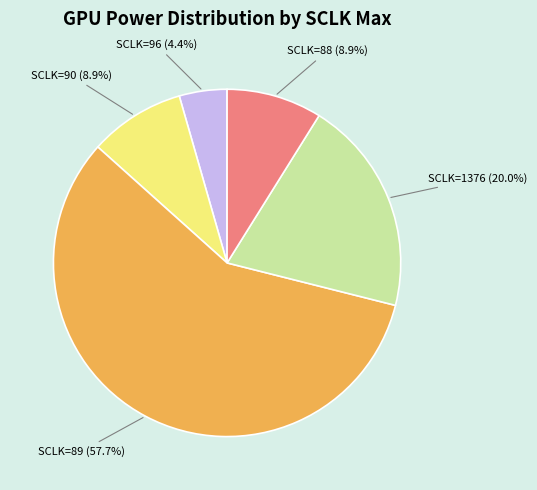

Count the number of slices in the pie.

5